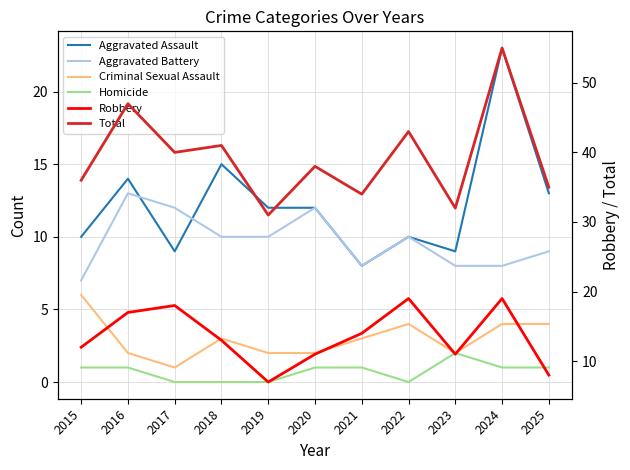

What is the approximate value of Aggravated Battery at 2016?

13